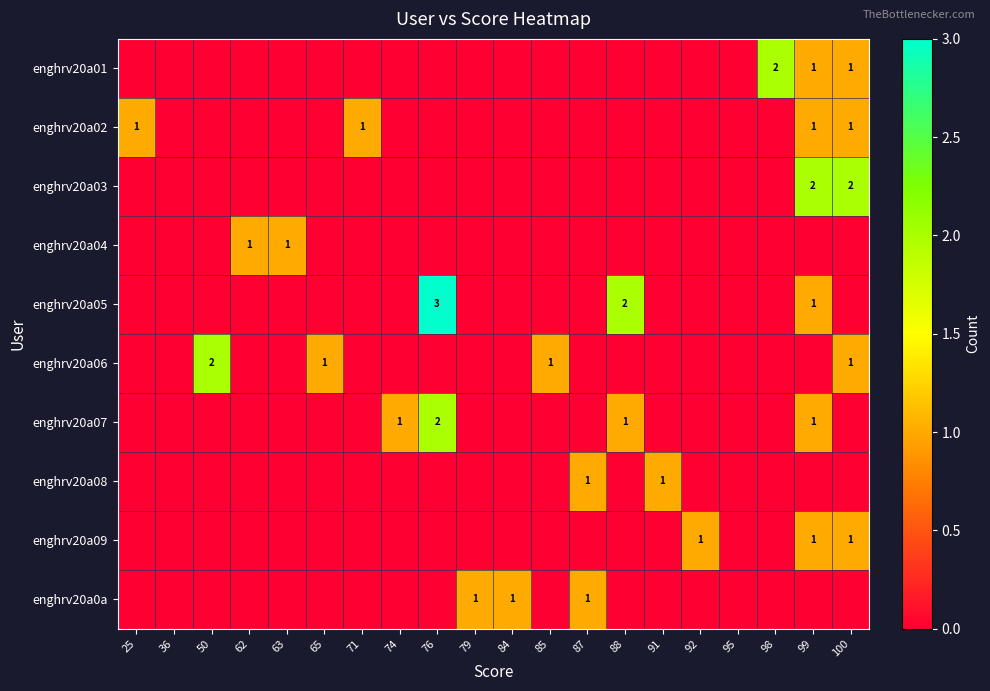

At which category does the chart reach its minimum across all series?

25